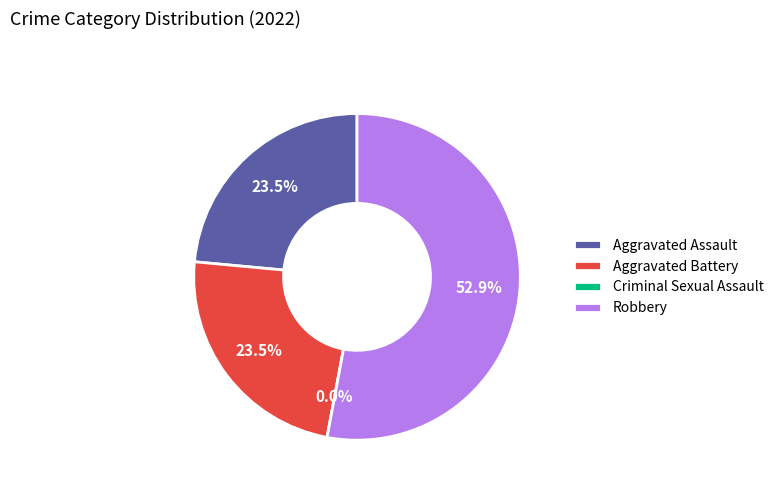

To the nearest percent, what portion does Aggravated Battery represent?

24%